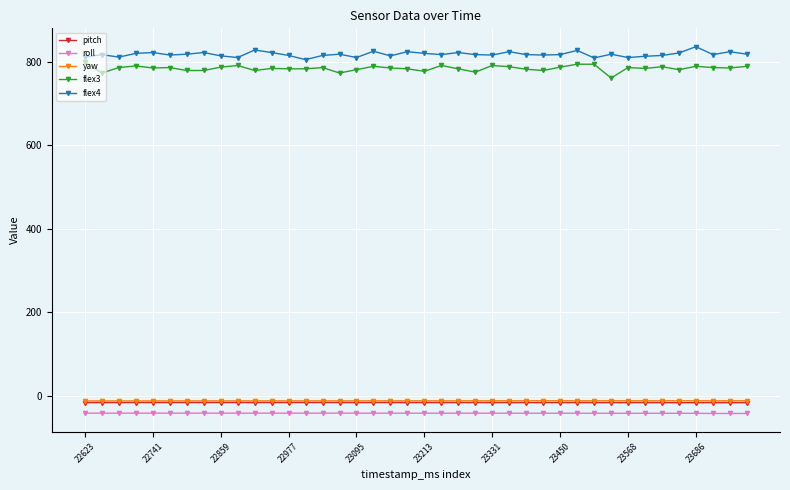

Does the chart display data point markers on the line(s)?

Yes